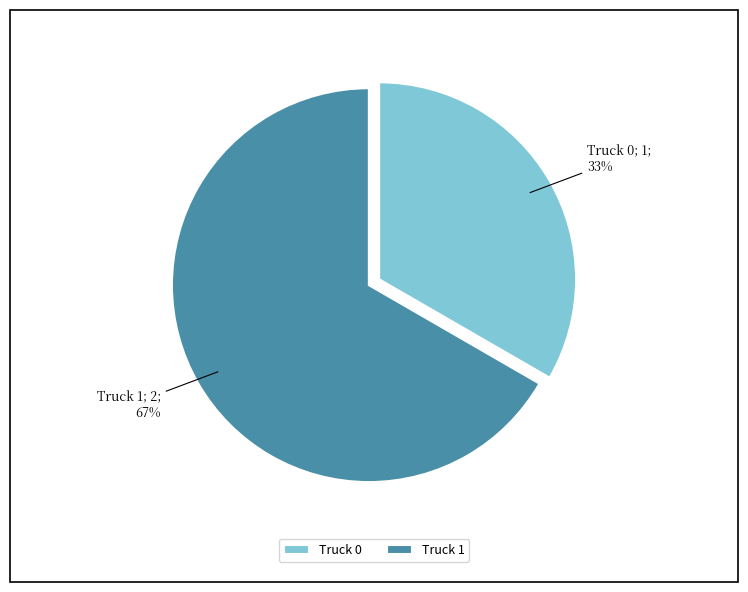

Is there any slice that represents more than half of the pie?

Yes